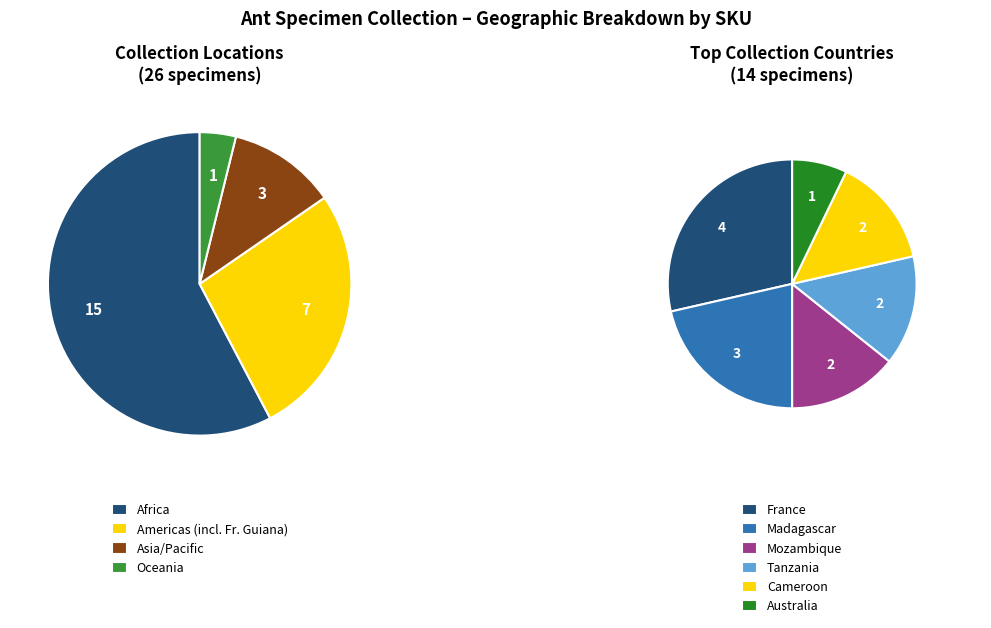

Which slice is the largest?

France